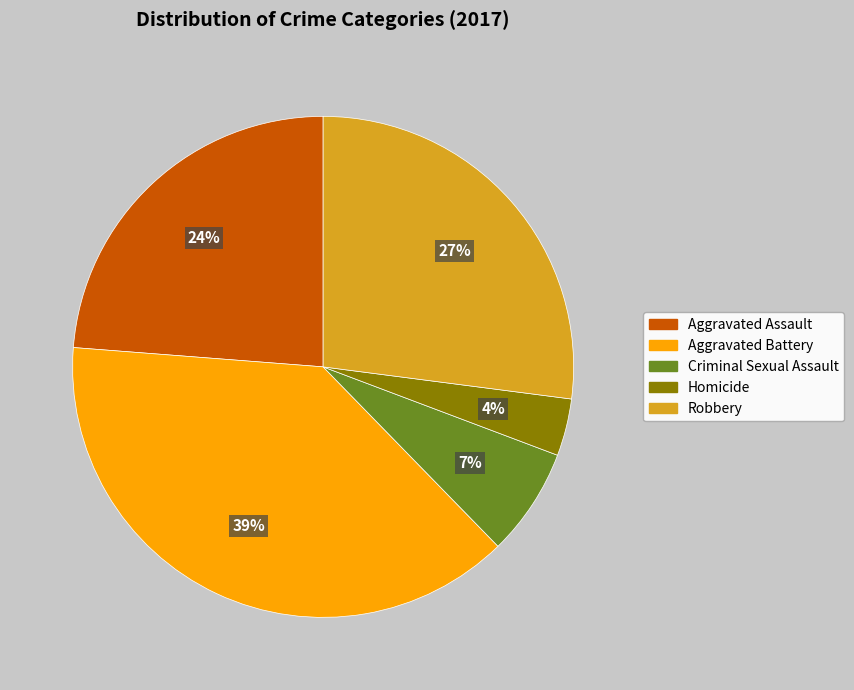

Is it true that Aggravated Assault is 16% of the pie?

False